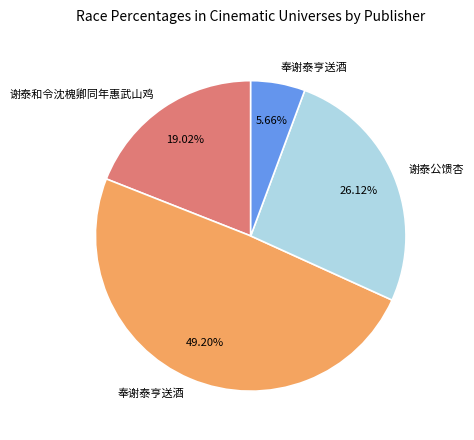

Is there a majority slice in this chart?

No